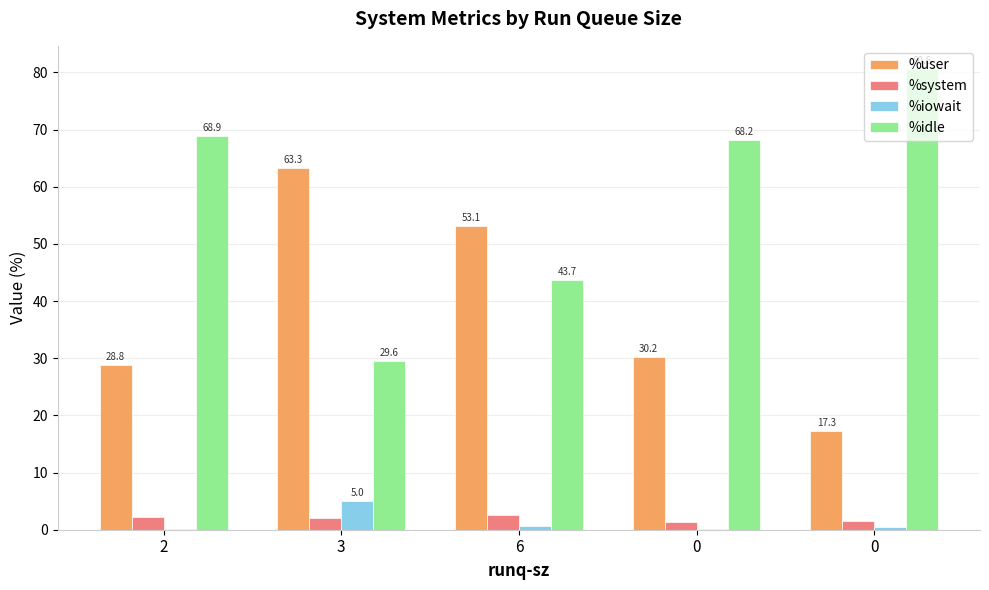

What are all the series names shown in the legend?

%user, %system, %iowait, %idle